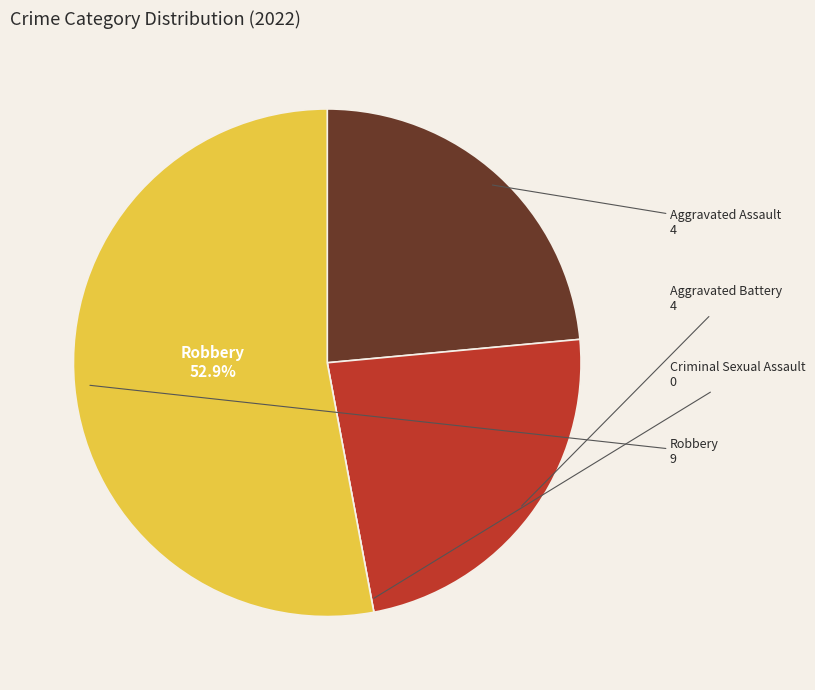

To the nearest percent, what percentage of the pie is Robbery?

53%